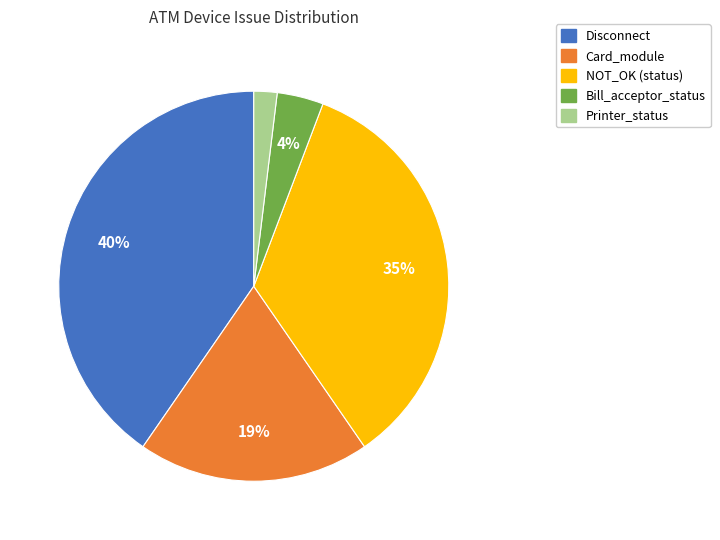

To the nearest percent, what is the average slice percentage?

20%